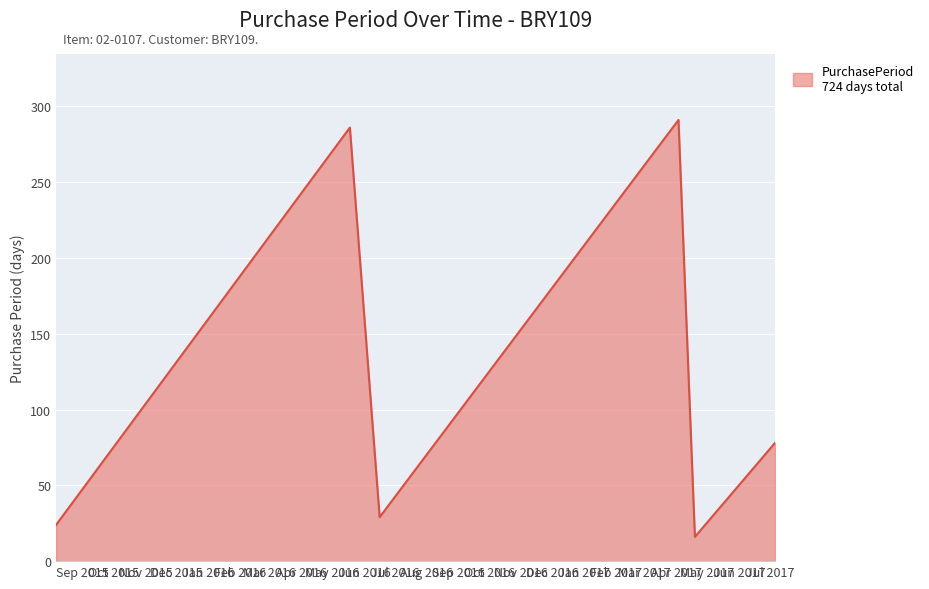

How many series are shown in this chart?

1